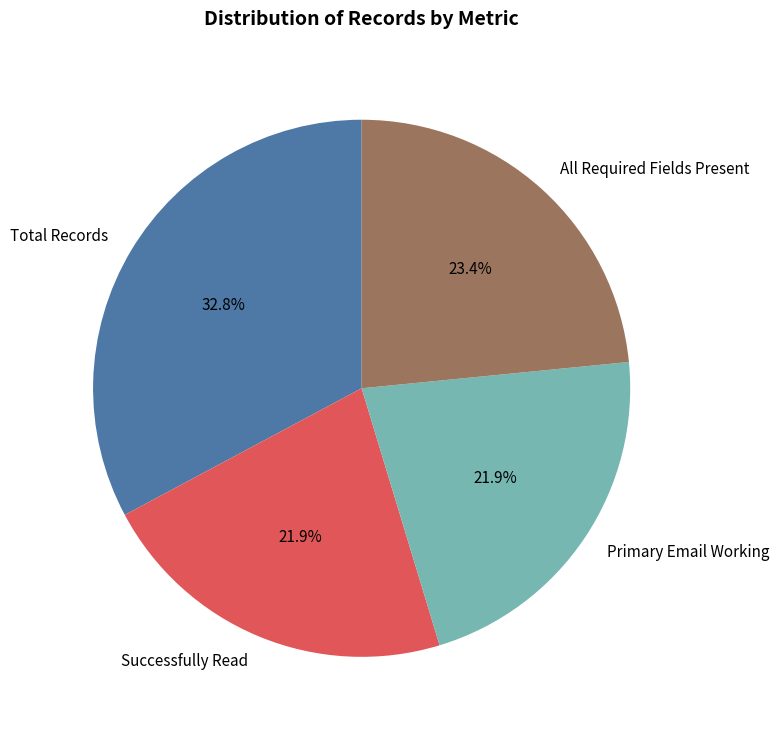

Is there any slice that represents more than half of the pie?

No